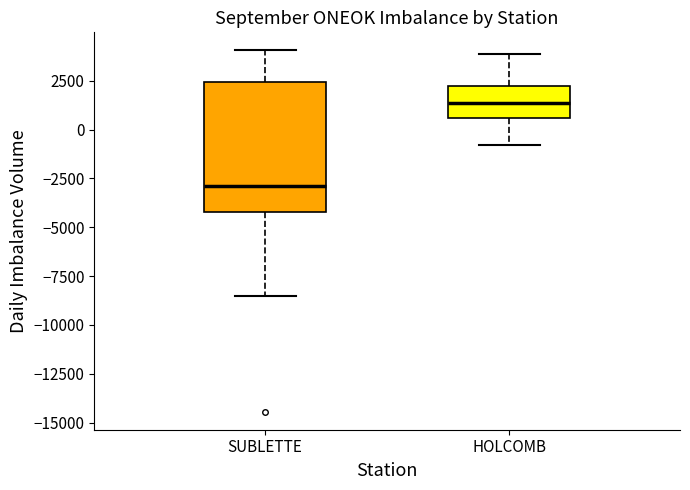

Reading left to right, transcribe this box plot: for each box, give where its median line is, the range the box spans, and where its two whiskers end, as read against the y-axis. The values are not printed on the chart, so give them approximately, as read against the axis.

SUBLETTE: median -3000, box -4000 to 2500, whiskers -8500 to 4000
HOLCOMB: median 1500, box 500 to 2500, whiskers -1000 to 4000